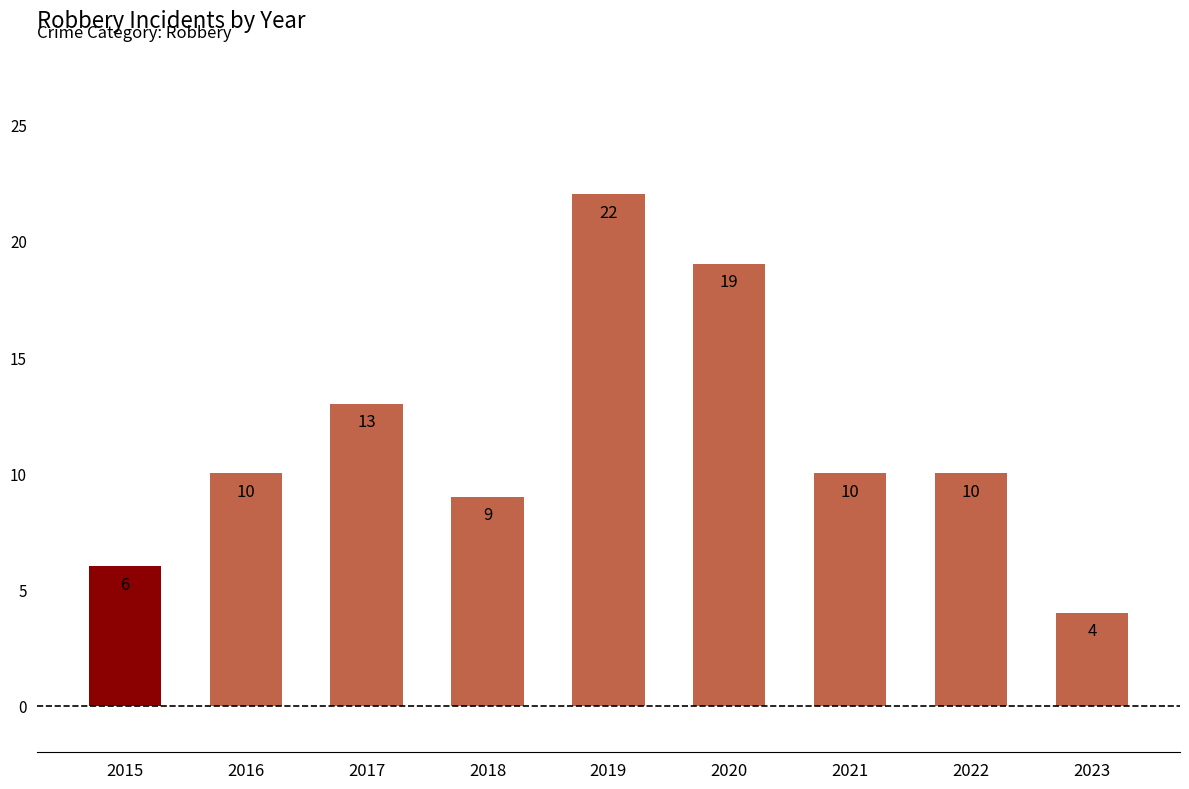

Between 2022 and 2020, which is larger?

2020